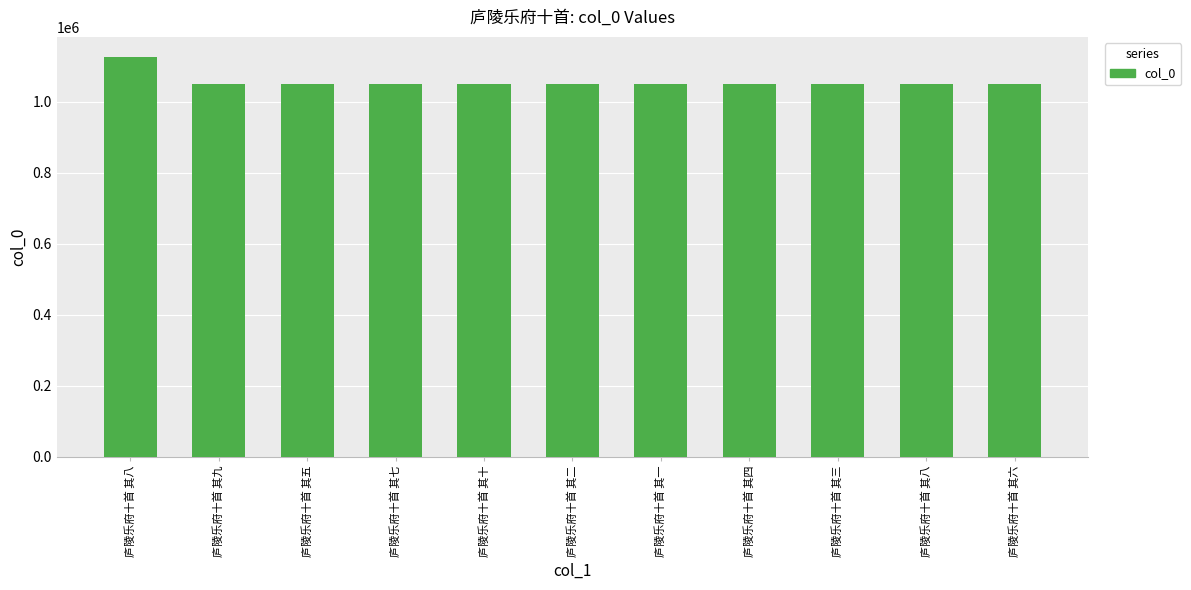

Reading right to left, what are all the values shown in this chart?

庐陵乐府十首 其六=1050296	庐陵乐府十首 其八=1050298	庐陵乐府十首 其三=1050293	庐陵乐府十首 其四=1050294	庐陵乐府十首 其一=1050291	庐陵乐府十首 其二=1050292	庐陵乐府十首 其十=1050300	庐陵乐府十首 其七=1050297	庐陵乐府十首 其五=1050295	庐陵乐府十首 其九=1050299	庐陵乐府十首 其八=1125758